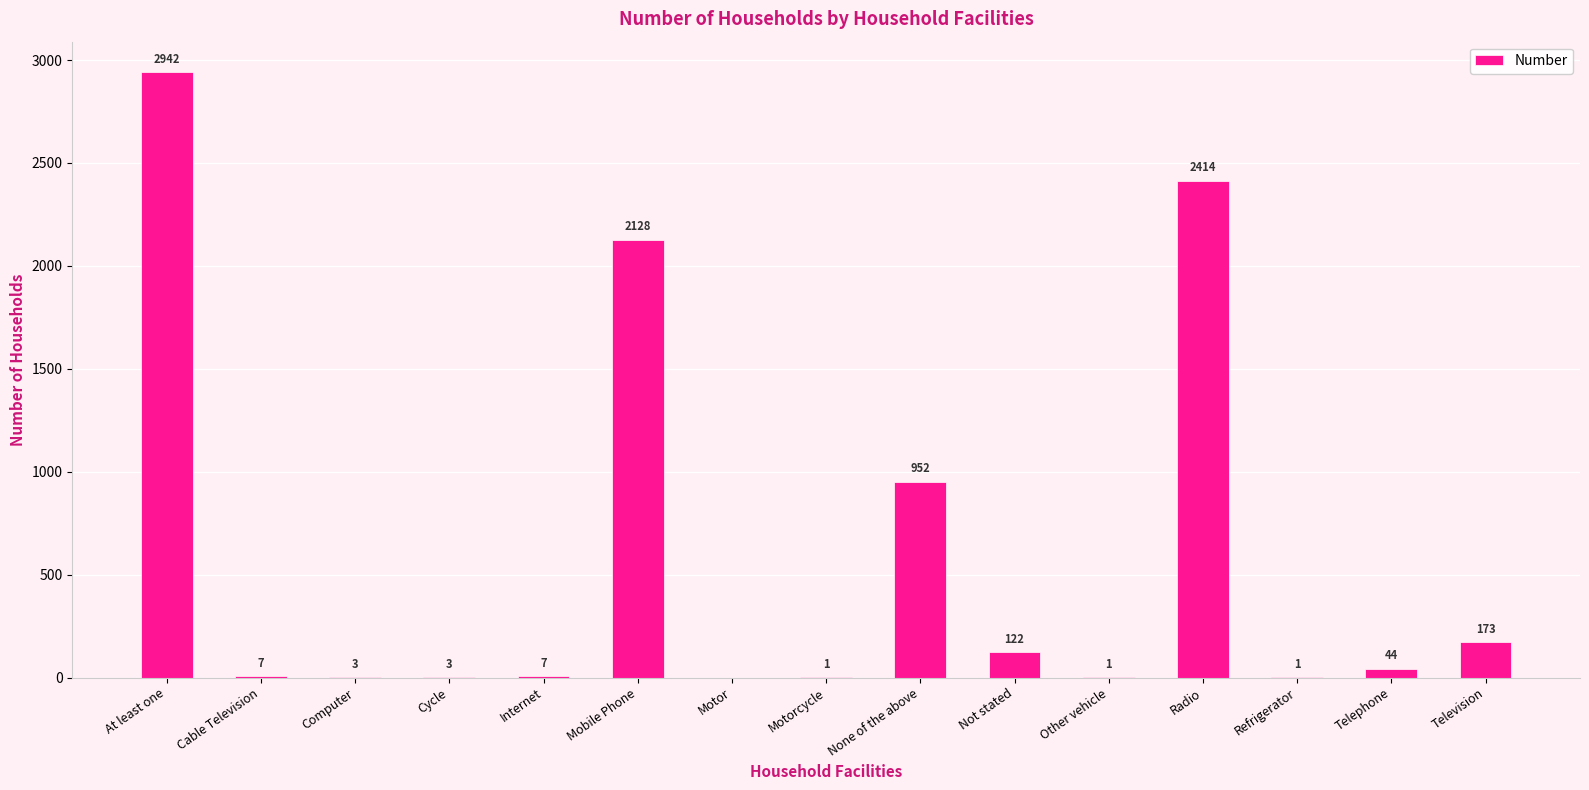

What is the sum of all values?

8798